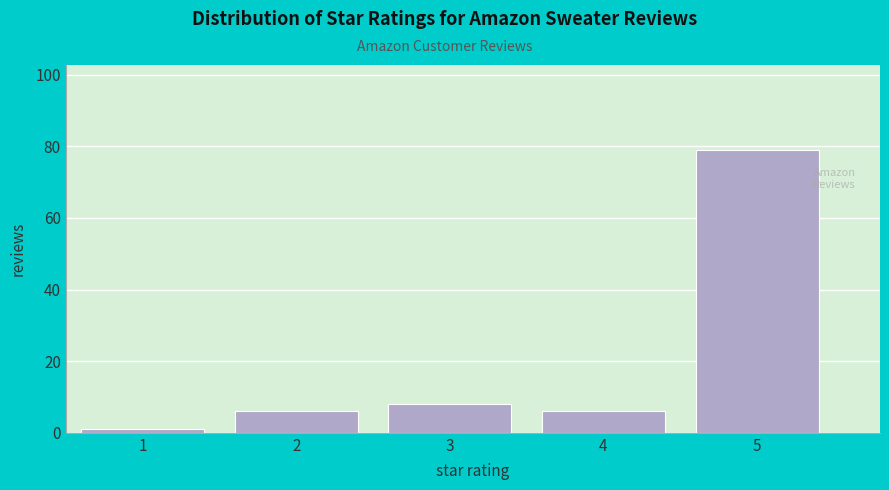

Reading left to right, list all the values displayed in this chart.

1=1	2=6	3=8	4=6	5=79